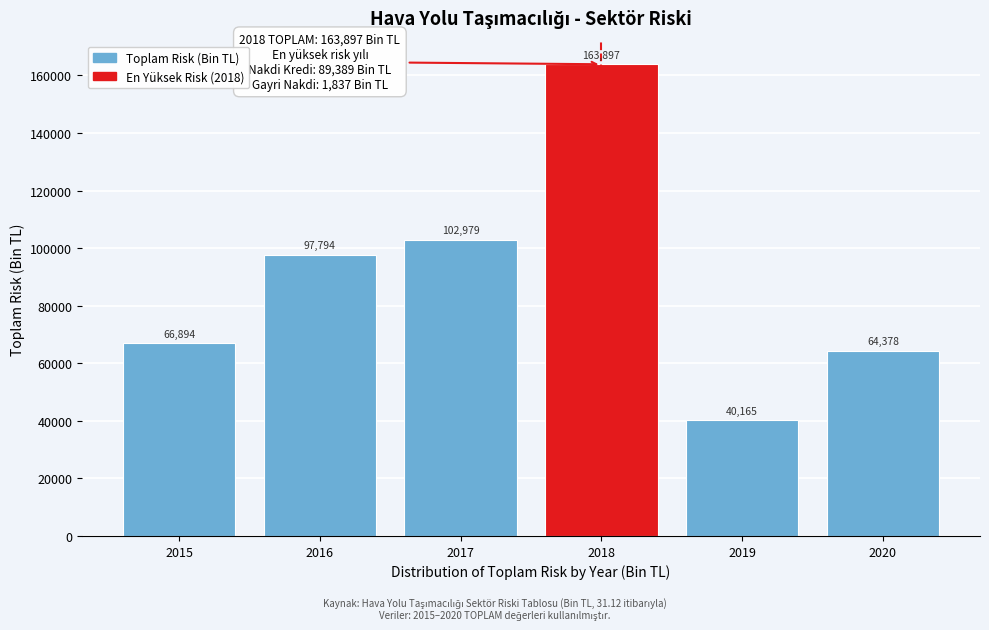

Rank the categories by value from lowest to highest.

2019, 2020, 2015, 2016, 2017, 2018